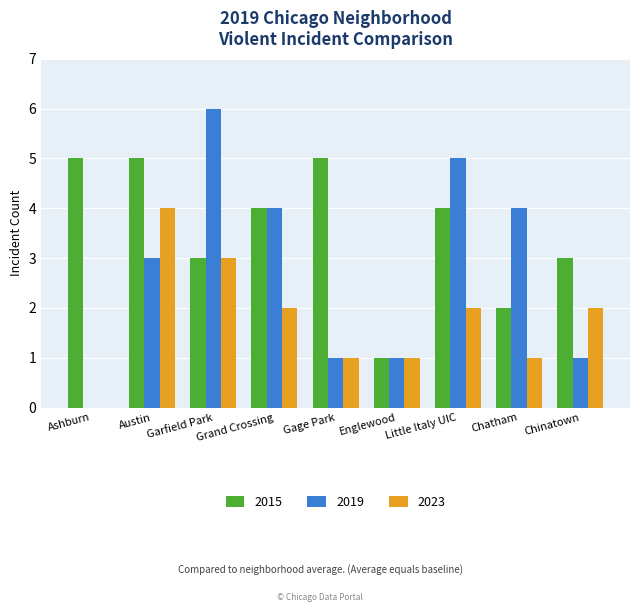

Reading right to left, extract all data points from this chart.

2015: 3	2	4	1	5	4	3	5	5
2019: 1	4	5	1	1	4	6	3	0
2023: 2	1	2	1	1	2	3	4	0